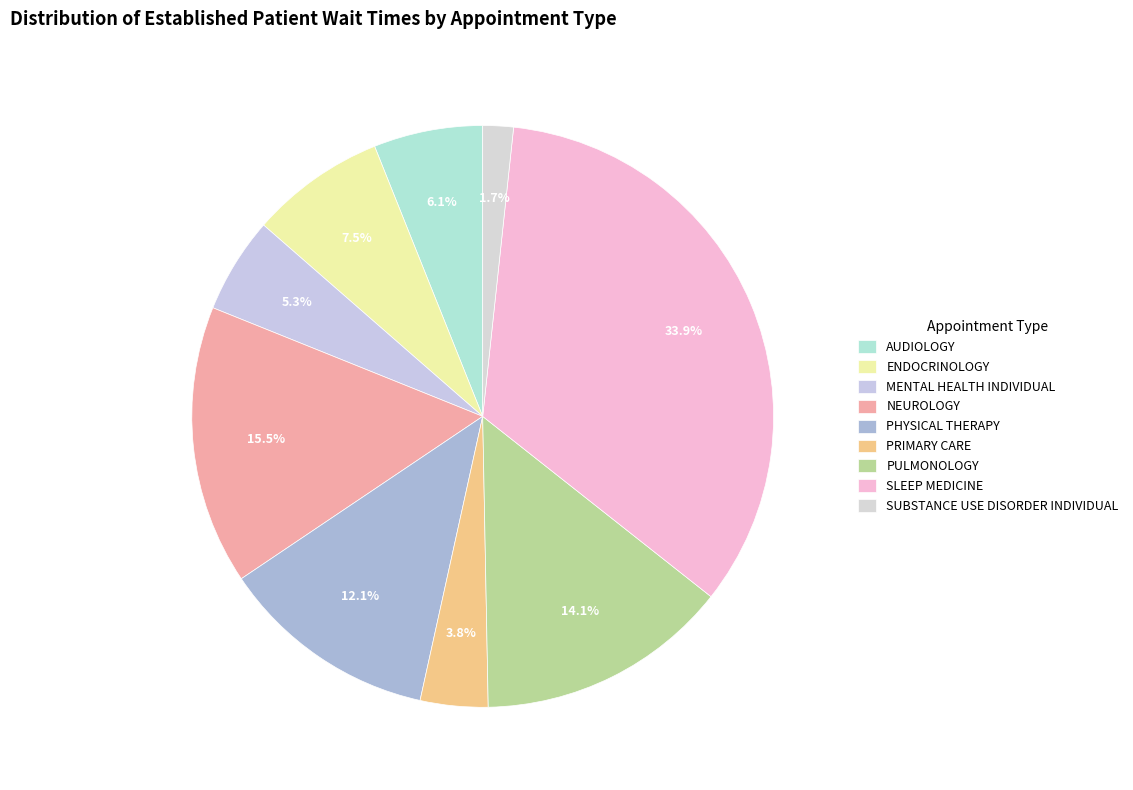

Does PULMONOLOGY account for over 50% of the chart?

No